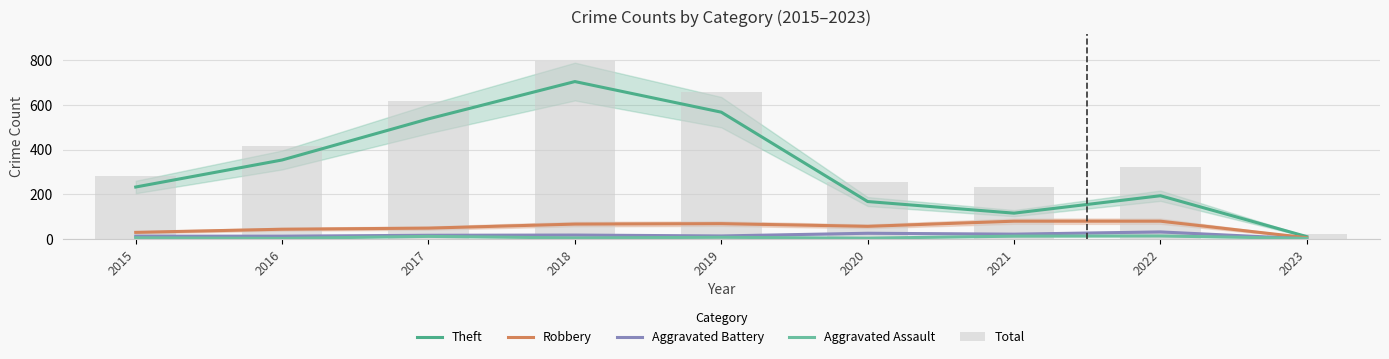

What is the sum of the Aggravated Assault values at 2016 and 2018?

8